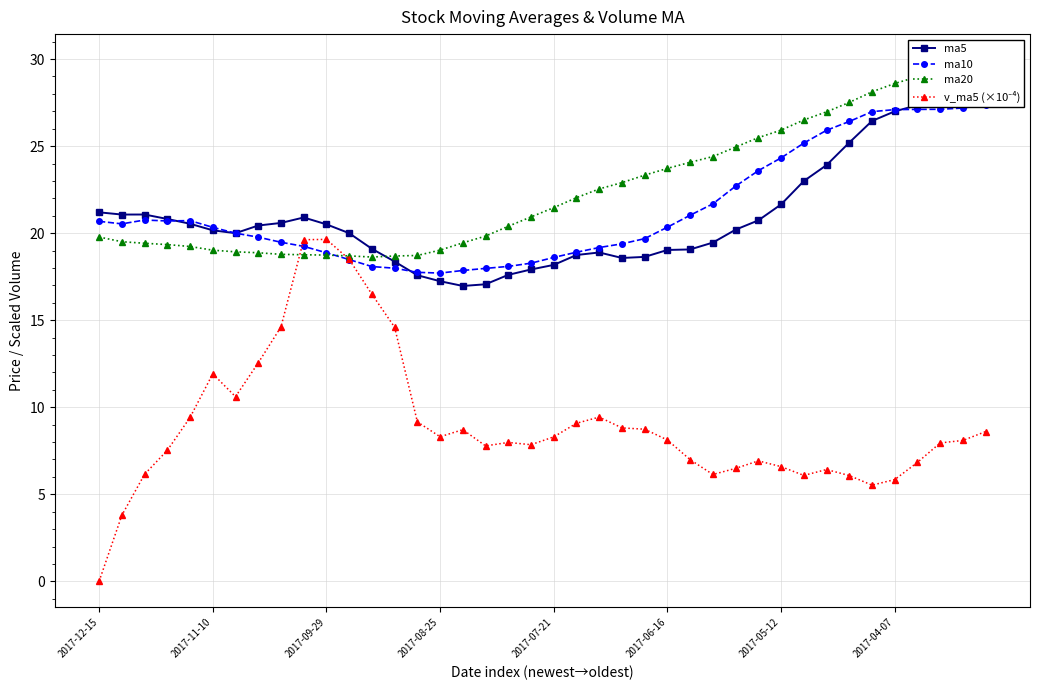

Between 2017-06-16 and 24, which is larger?

2017-06-16